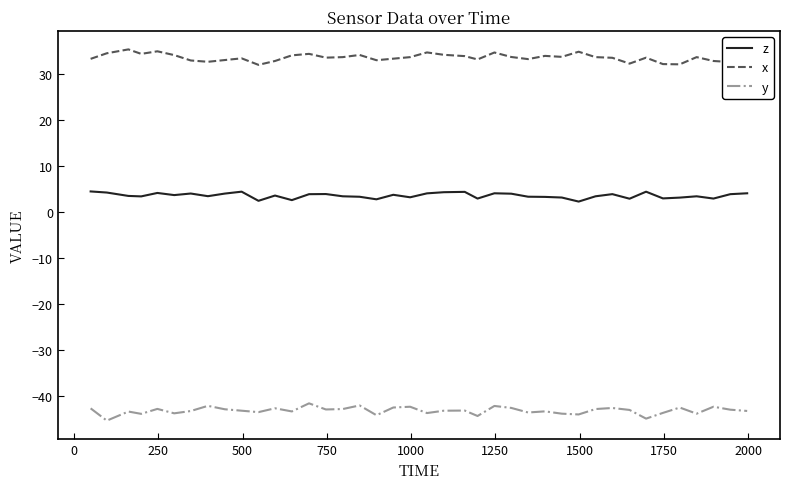

What is the difference between the maximum and minimum values in the y series?

3.8